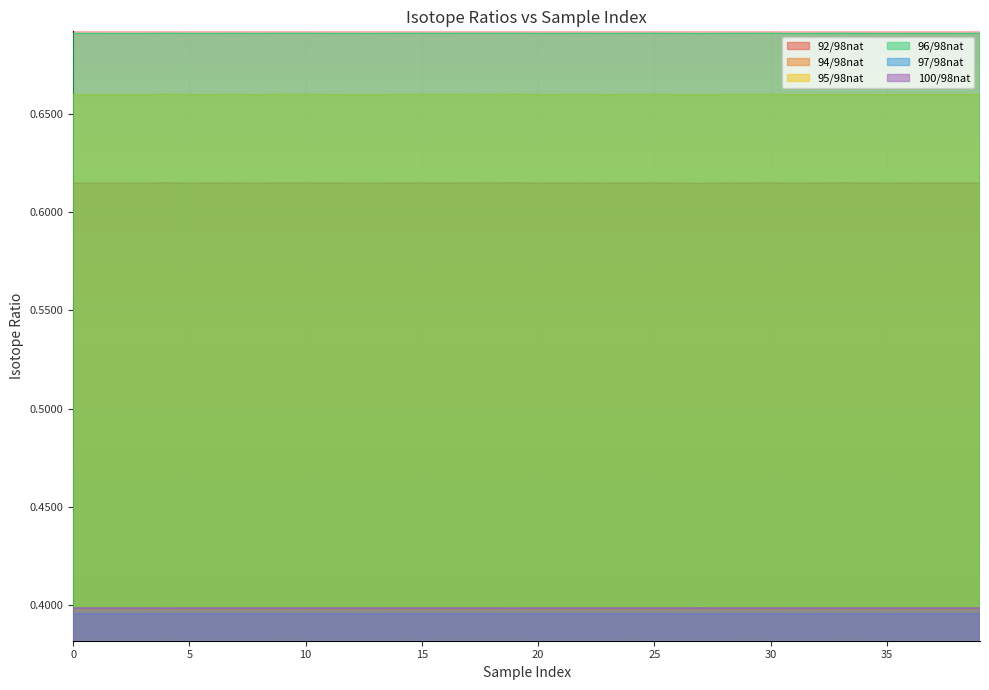

Which series changed the most between 0 and 20?

92/98nat